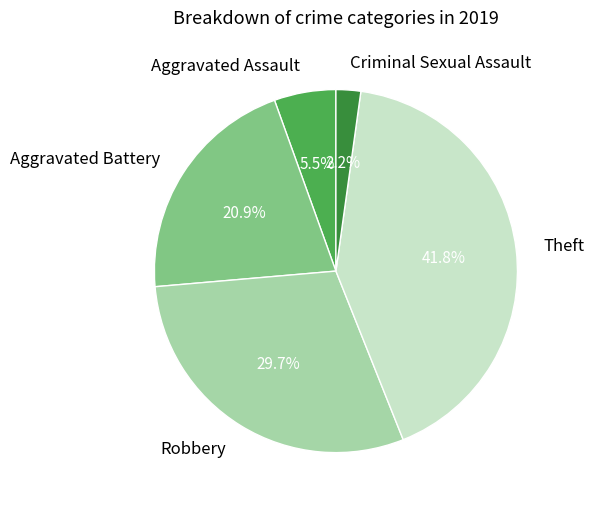

To the nearest percent, what is the difference between the largest and smallest slice percentages?

40%